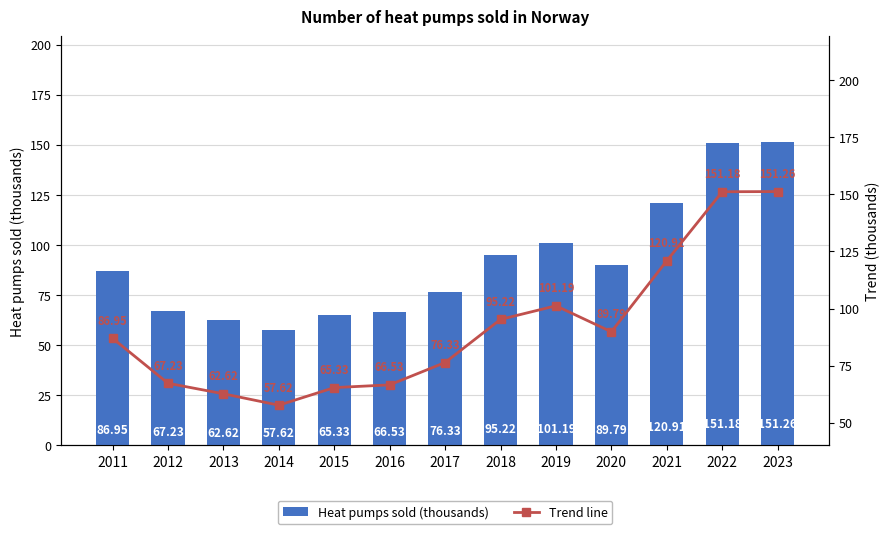

Reading right to left, what are all the values shown in this chart?

Heat pumps sold (thousands): 2023=151.3	2022=151.2	2021=120.9	2020=89.8	2019=101.2	2018=95.2	2017=76.3	2016=66.5	2015=65.3	2014=57.6	2013=62.6	2012=67.2	2011=87.0
Trend line: 2023=151.3	2022=151.2	2021=120.9	2020=89.8	2019=101.2	2018=95.2	2017=76.3	2016=66.5	2015=65.3	2014=57.6	2013=62.6	2012=67.2	2011=87.0